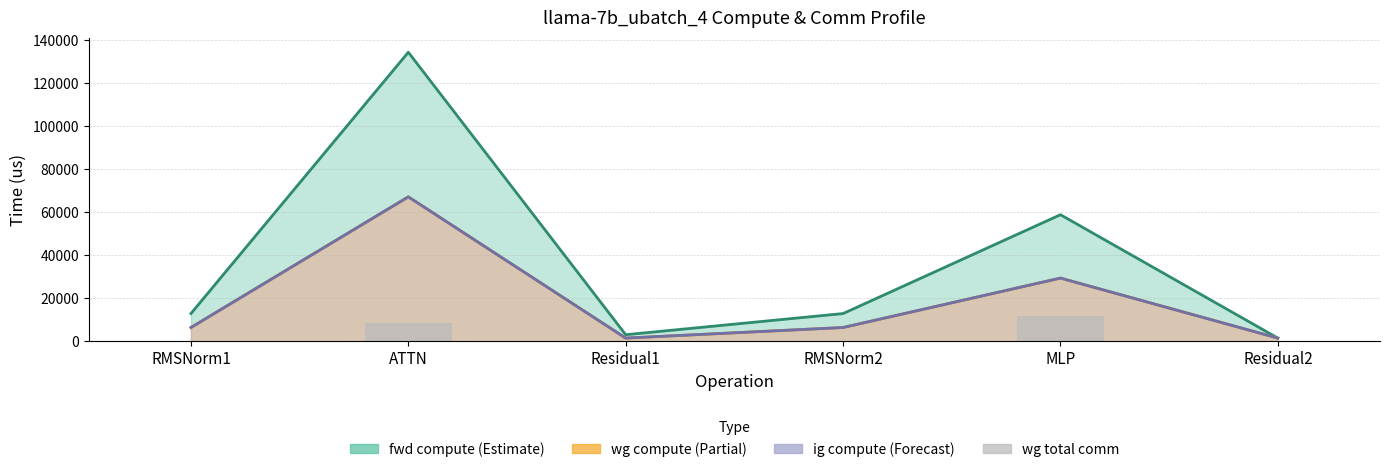

The value of wg compute line at RMSNorm1 is 6486.8. True or false?

True